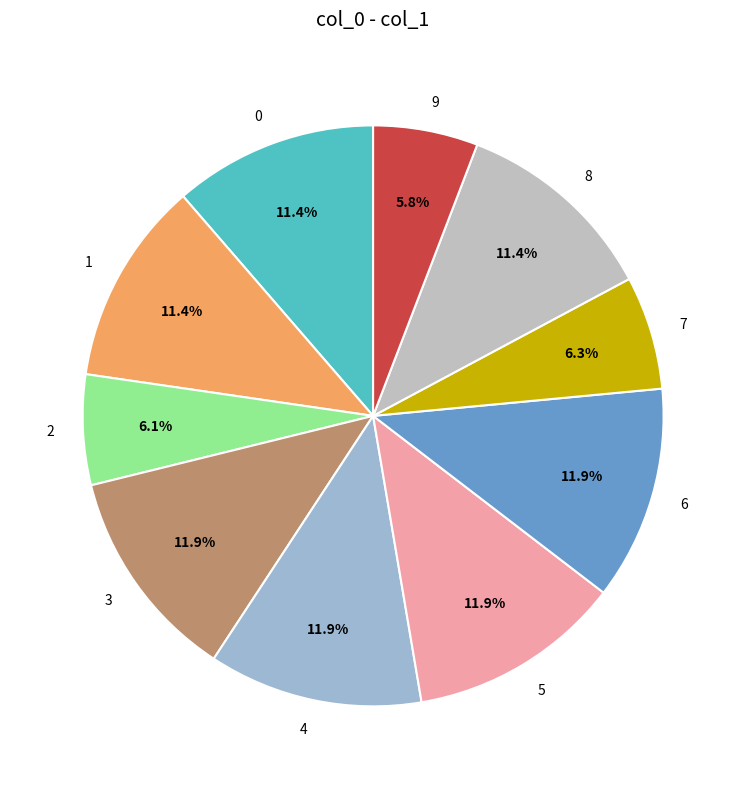

Is it true that 6 is 1% of the pie?

False